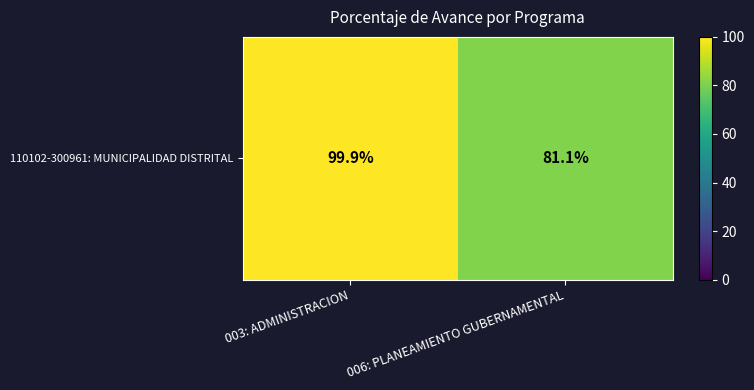

What is the approximate value at 003: ADMINISTRACION?

99.9